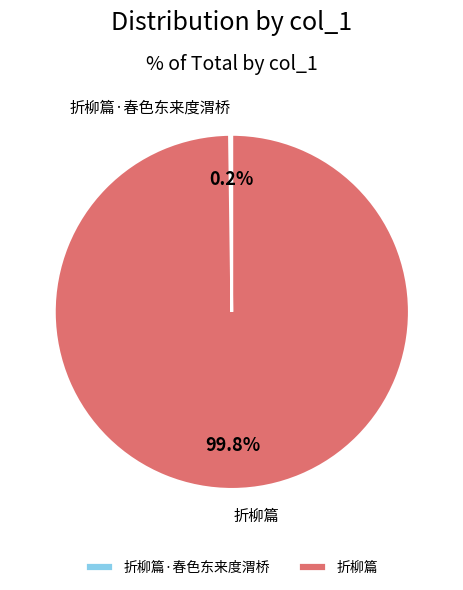

What is the largest slice in the pie chart?

折柳篇